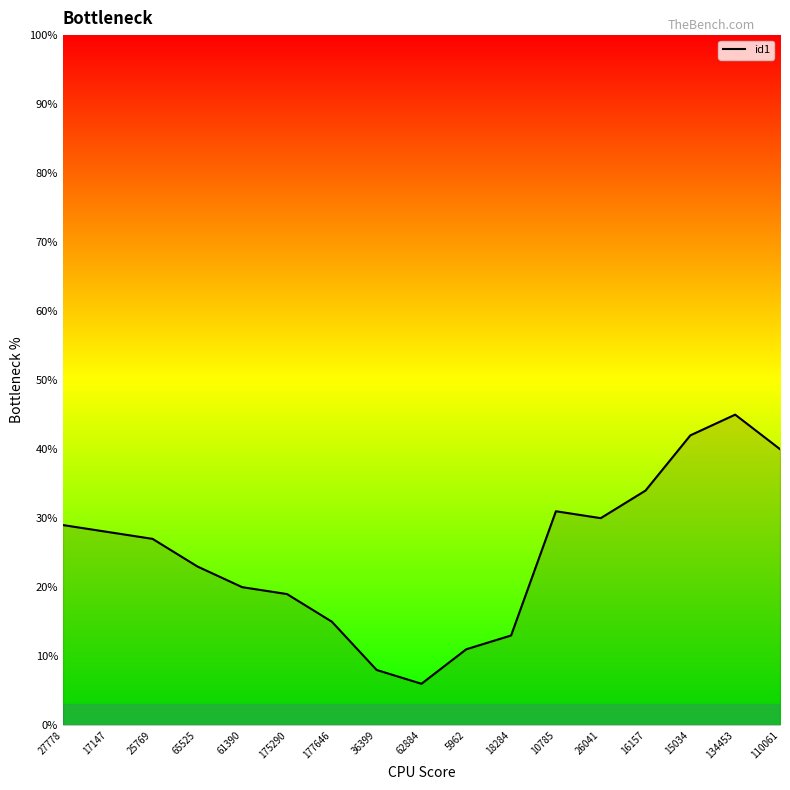

What is the sum of the values at 17147 and 18284?

41